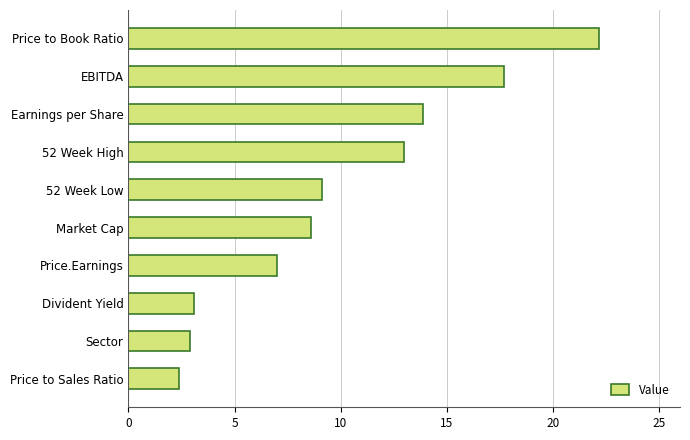

What is the difference between the values at 52 Week Low and Earnings per Share?

4.8